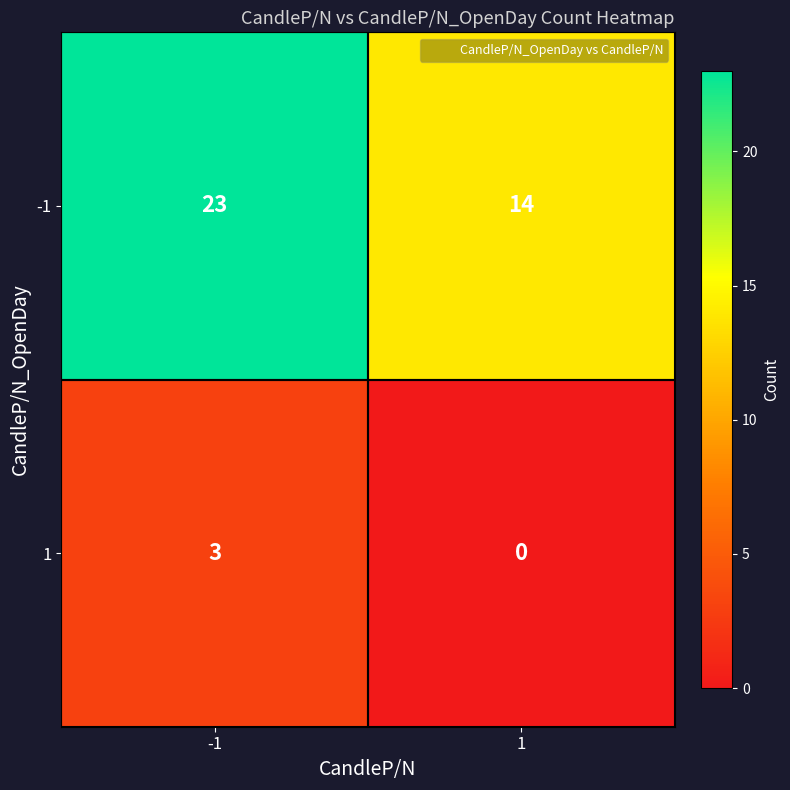

What is the total value across all series at 1?

14